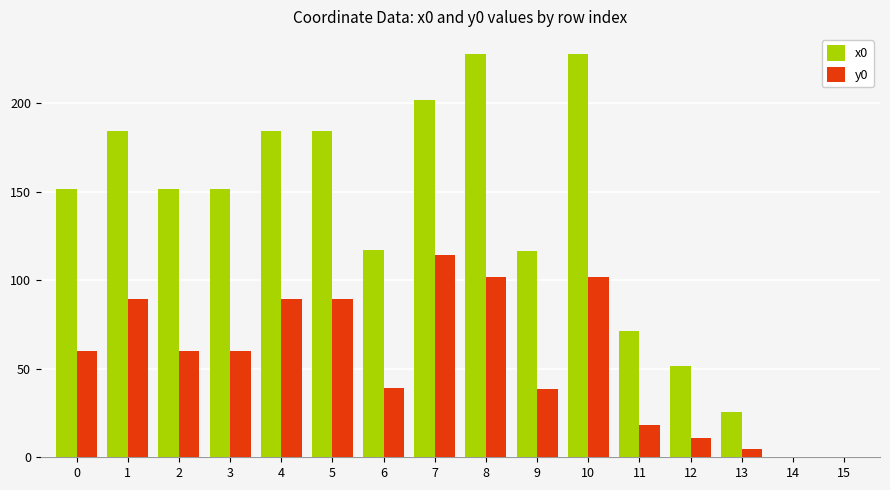

What is the sum of the x0 values at 3 and 7?

352.9